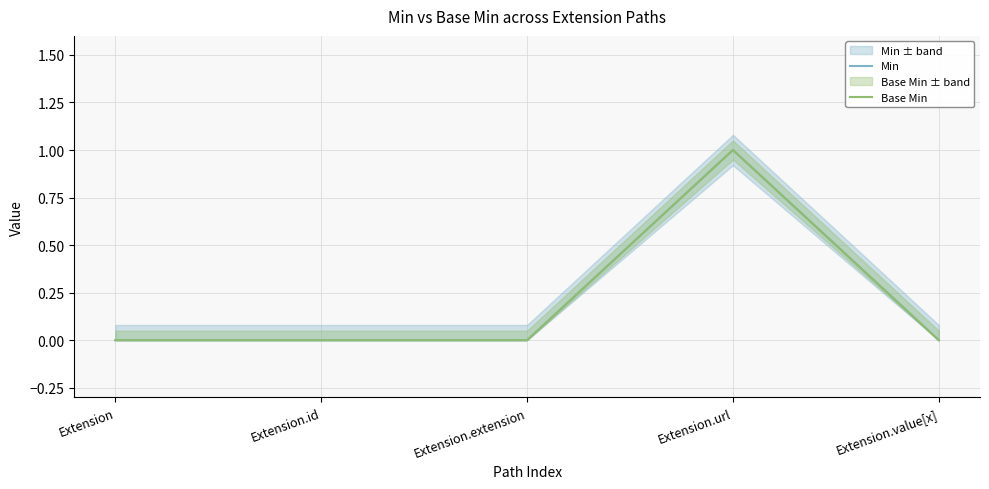

Reading left to right, transcribe all the data shown in this chart.

Min: 0	0	0	1	0
Base Min: 0	0	0	1	0